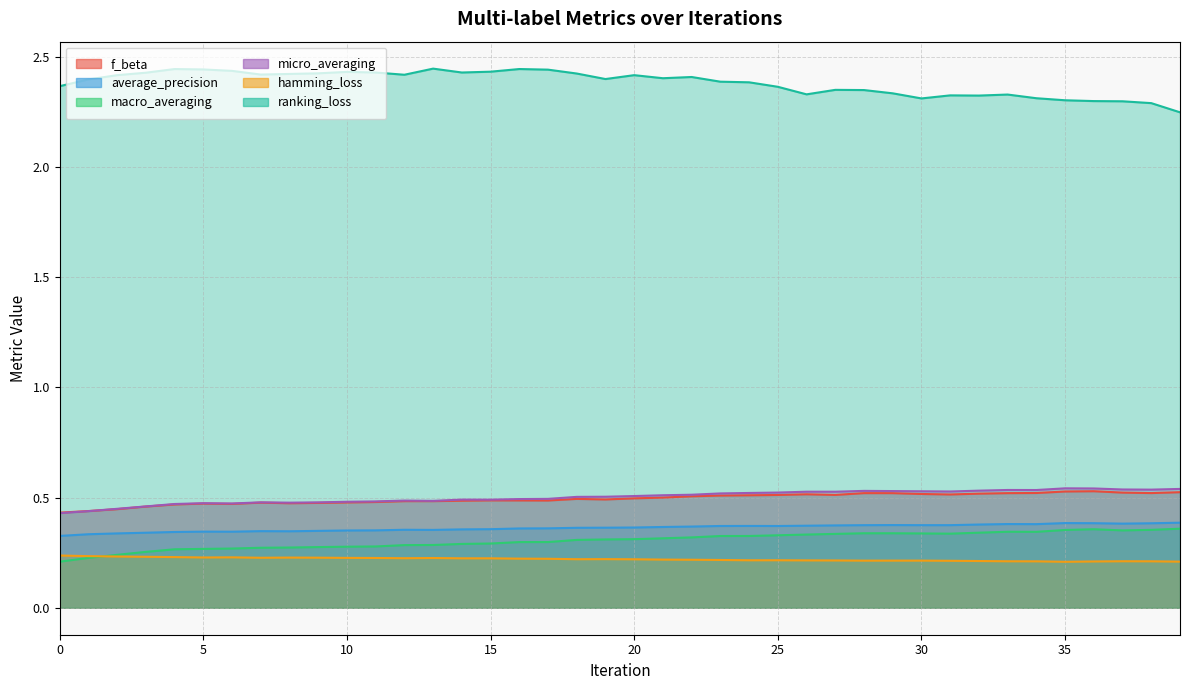

Rank the series at 19 from lowest to highest value.

hamming_loss, macro_averaging, average_precision, f_beta, micro_averaging, ranking_loss